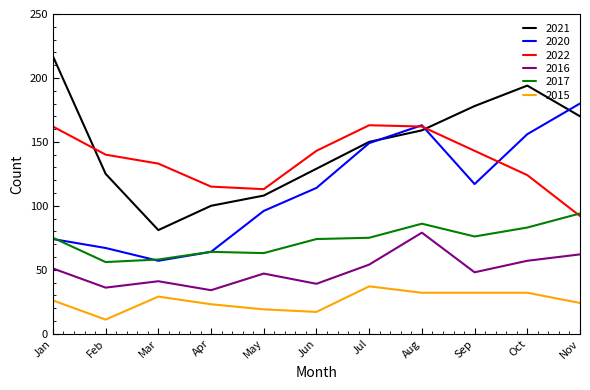

In 2020, how many points are lower than both neighbors (excluding endpoints)?

2